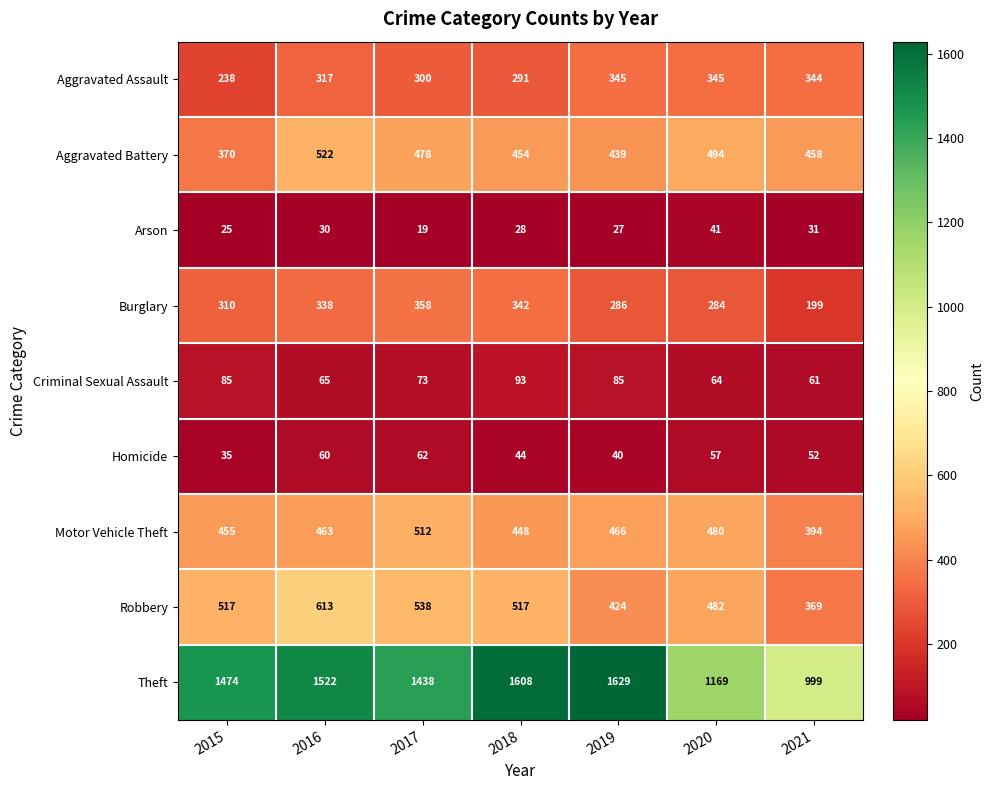

List the series in order of their peak value, lowest first.

Arson, Homicide, Criminal Sexual Assault, Aggravated Assault, Burglary, Motor Vehicle Theft, Aggravated Battery, Robbery, Theft